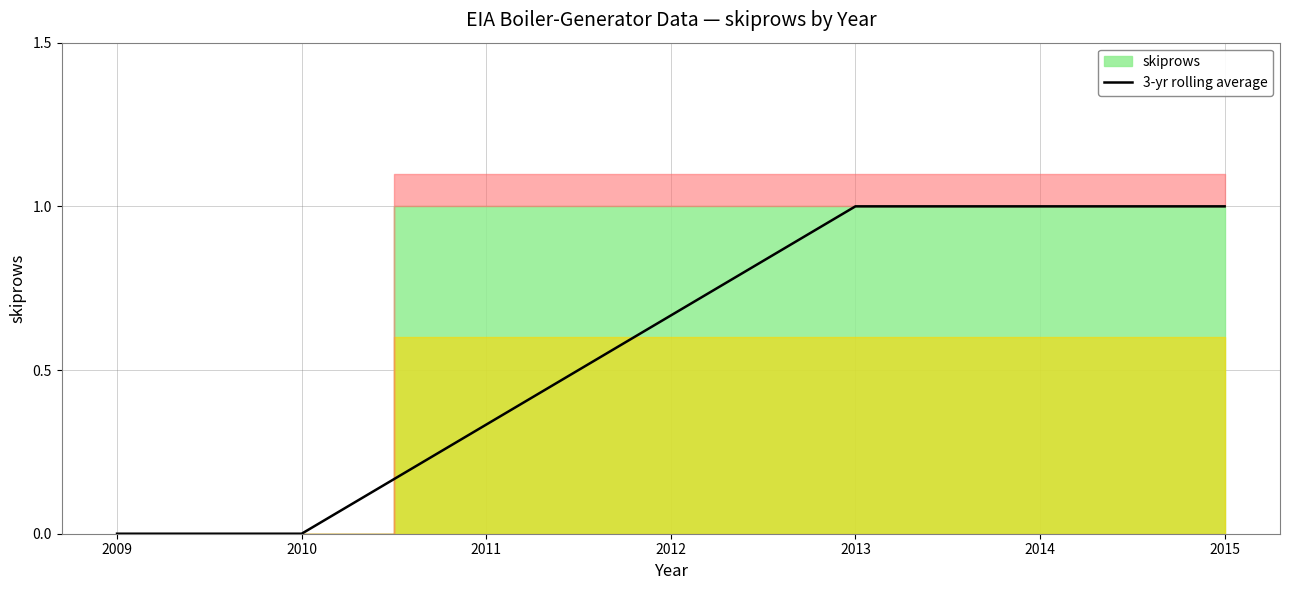

Rank the categories by value from highest to lowest.

2013, 2014, 2015, 2012, 2011, 2009, 2010